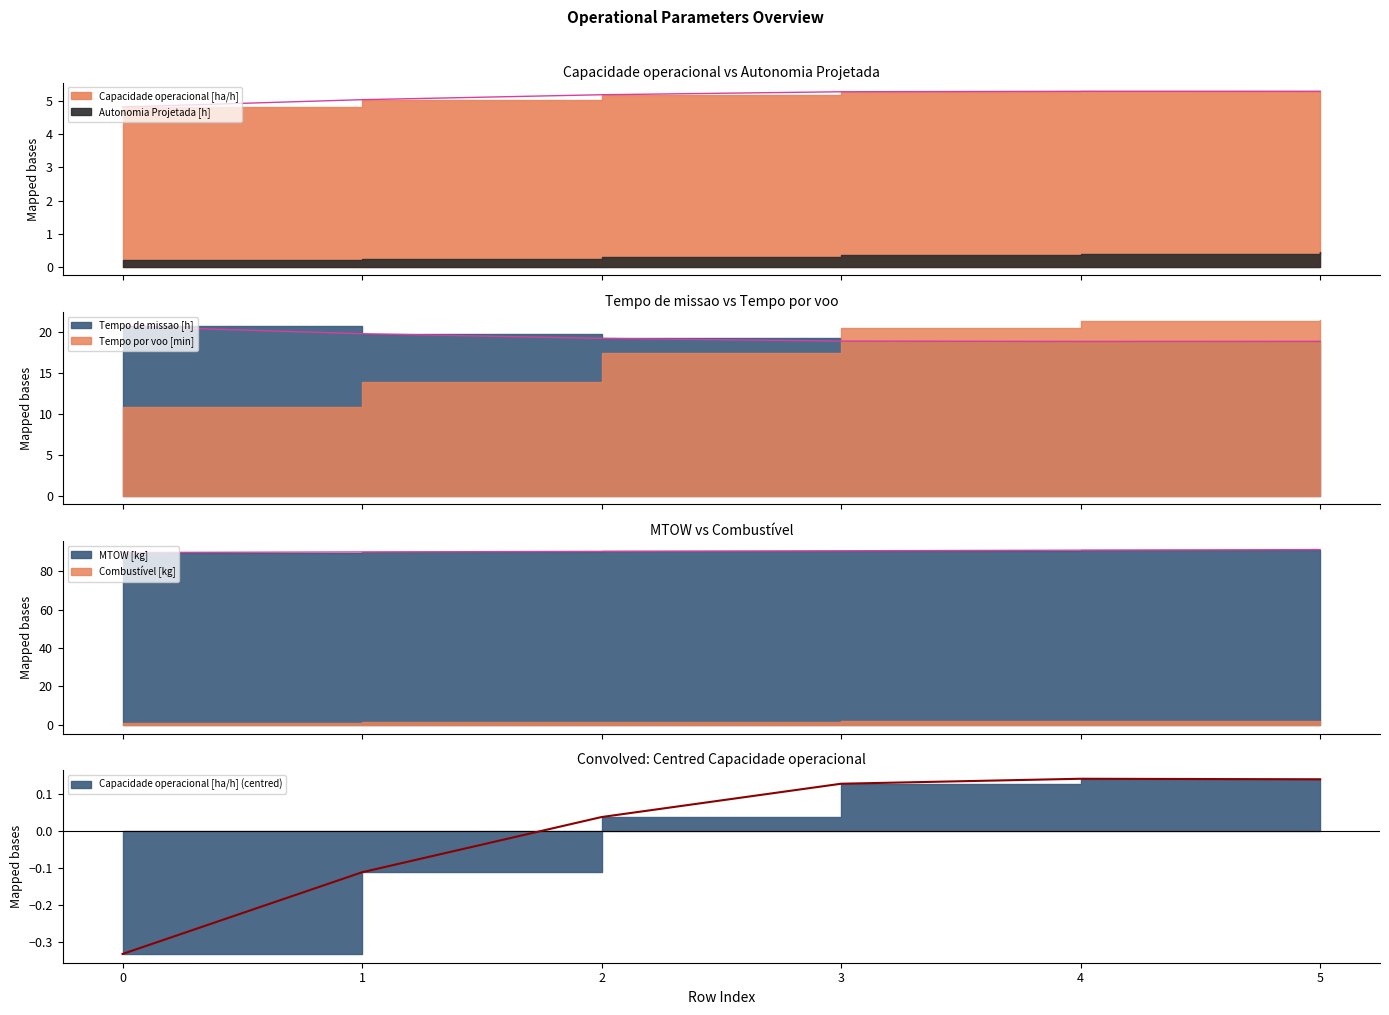

How many lines are shown in the chart?

4